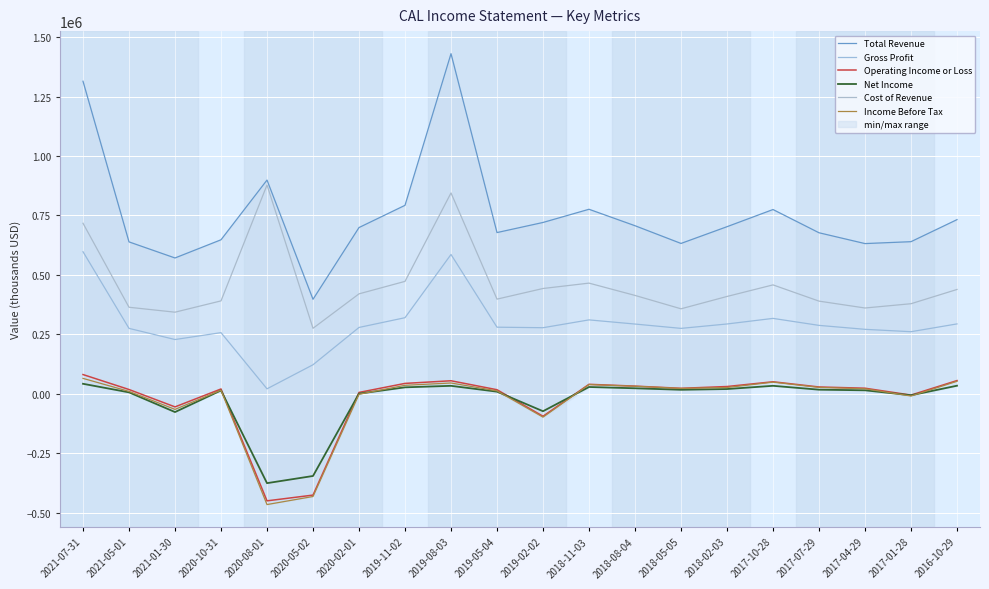

How many negative values does the Income Before Tax series have?

6